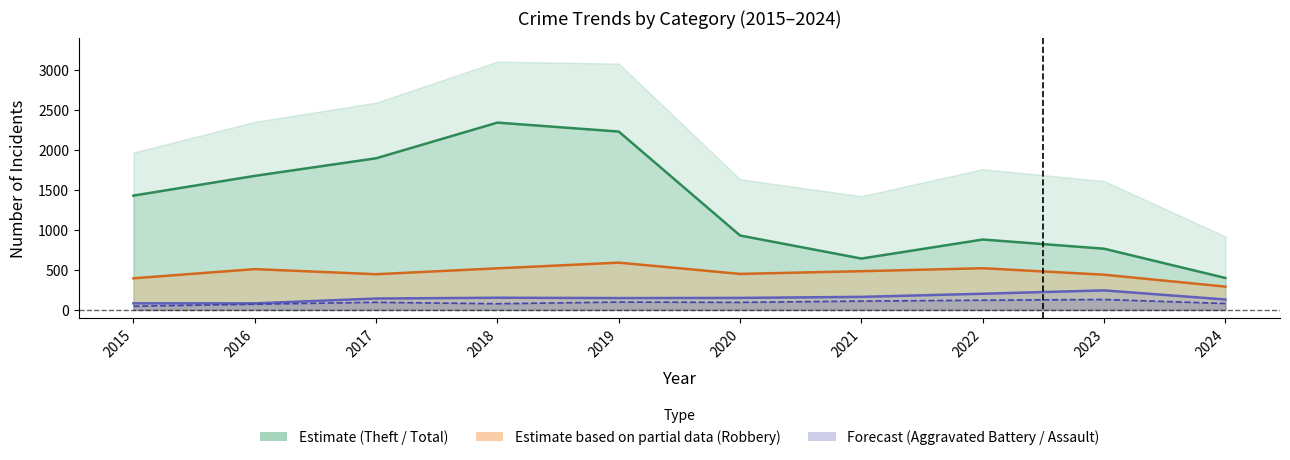

What is the average value of the Theft (line) series?

1319